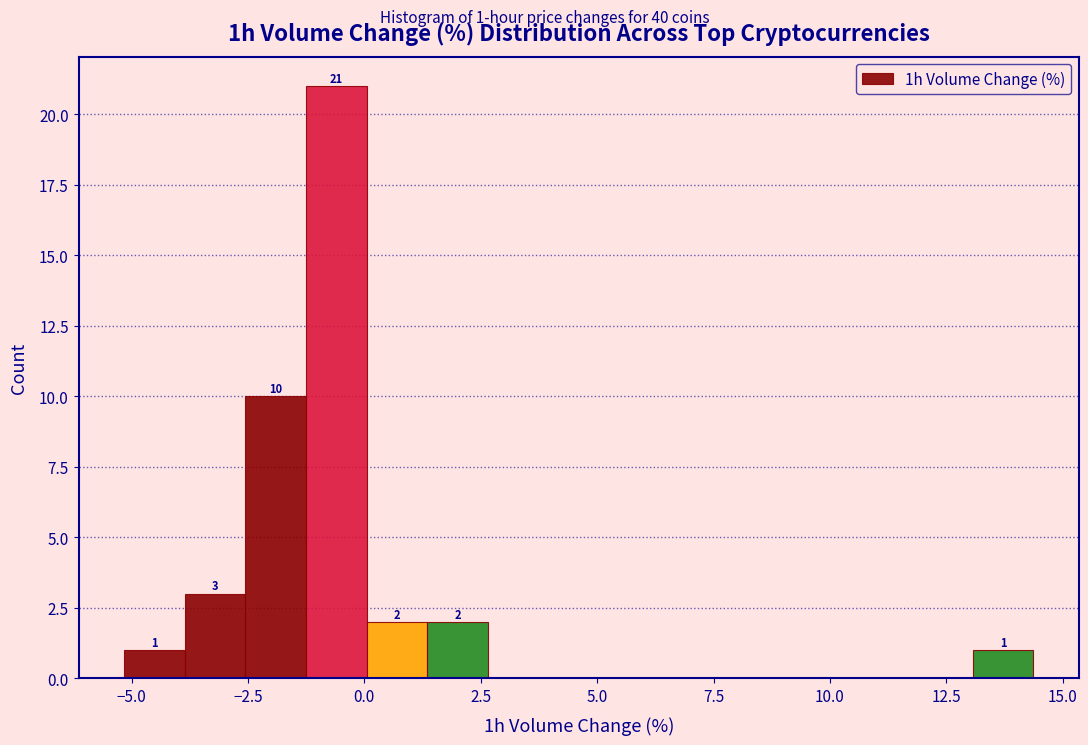

Read against the x-axis, roughly where is the centre of the tallest bar?

-0.5